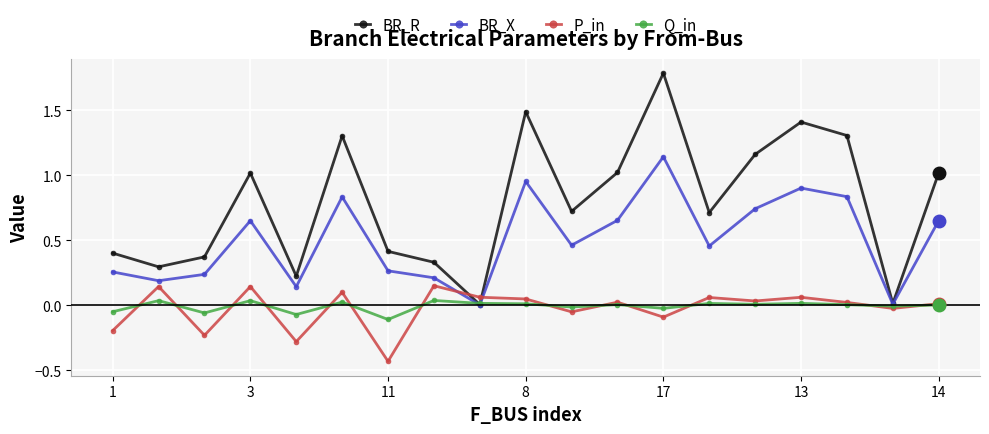

In BR_R, how many points are higher than both neighbors (excluding endpoints)?

5